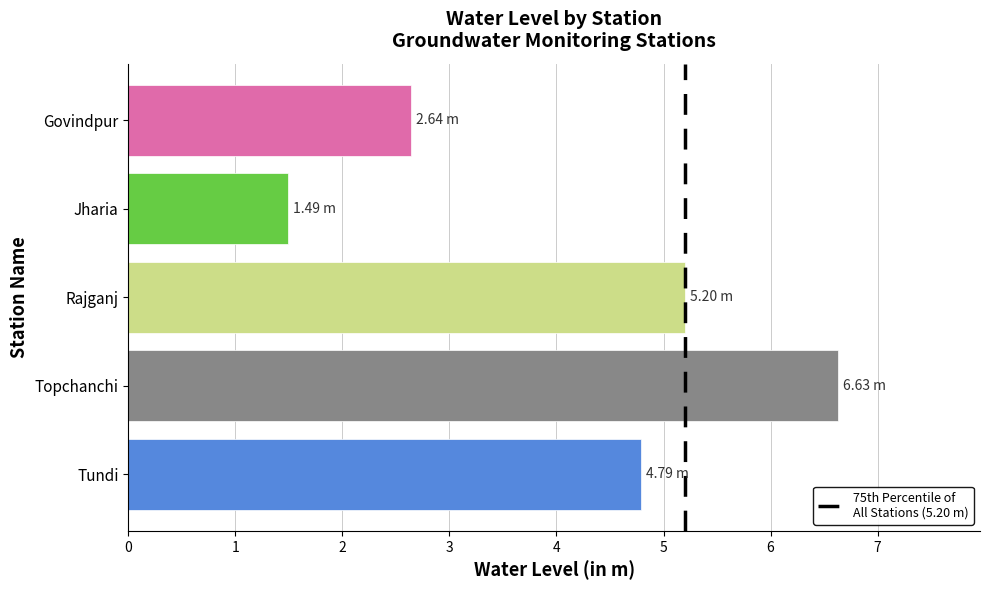

How many data points does each series have?

5